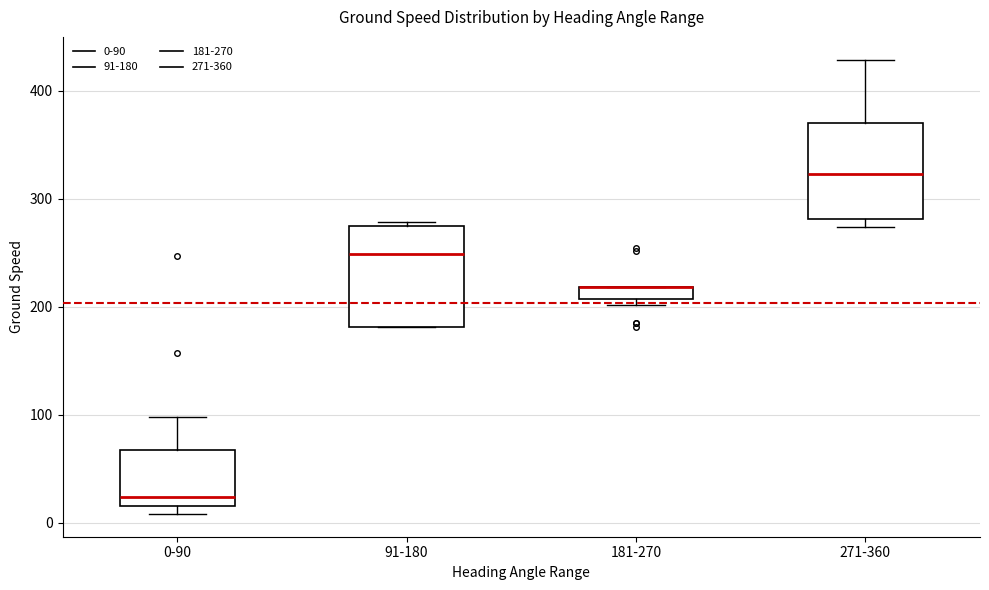

Where is the lower edge of the box for 91-180 on the y-axis? The values are not printed on the chart, so give them approximately, as read against the axis.

180